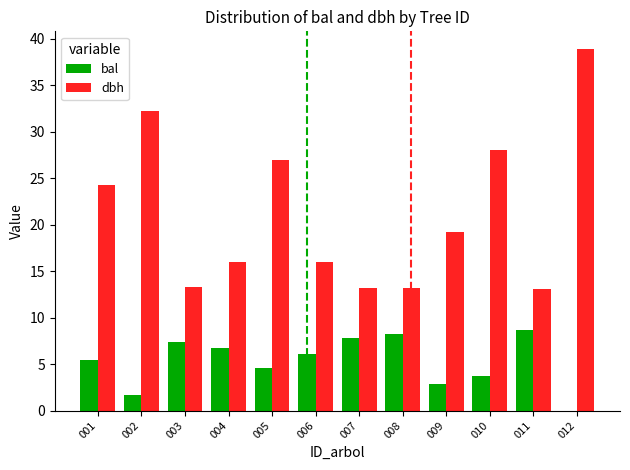

Between 006 and 010, which series saw the biggest shift?

dbh